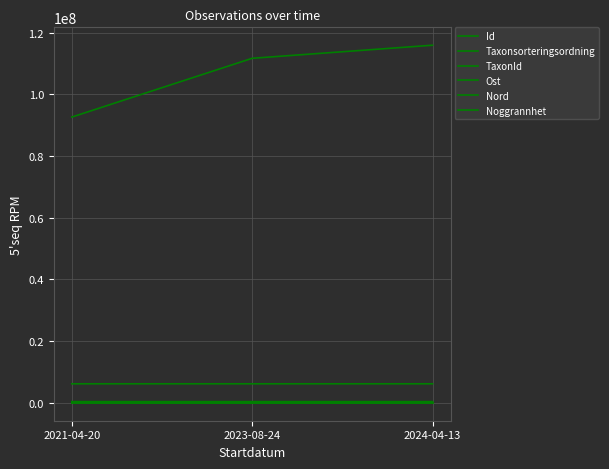

Rank the categories by Noggrannhet value from lowest to highest.

2023-08-24, 2021-04-20, 2024-04-13